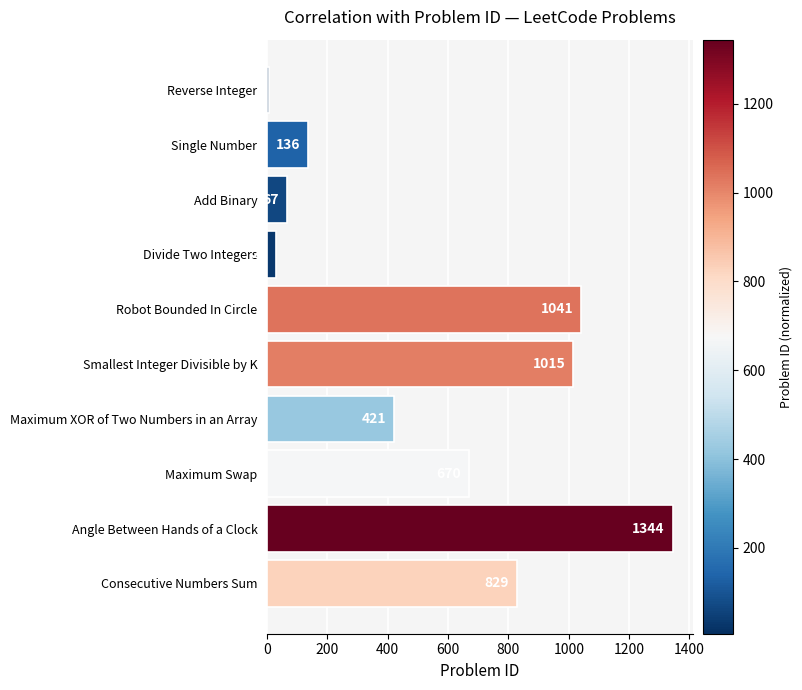

What is the maximum value shown in the chart?

1344